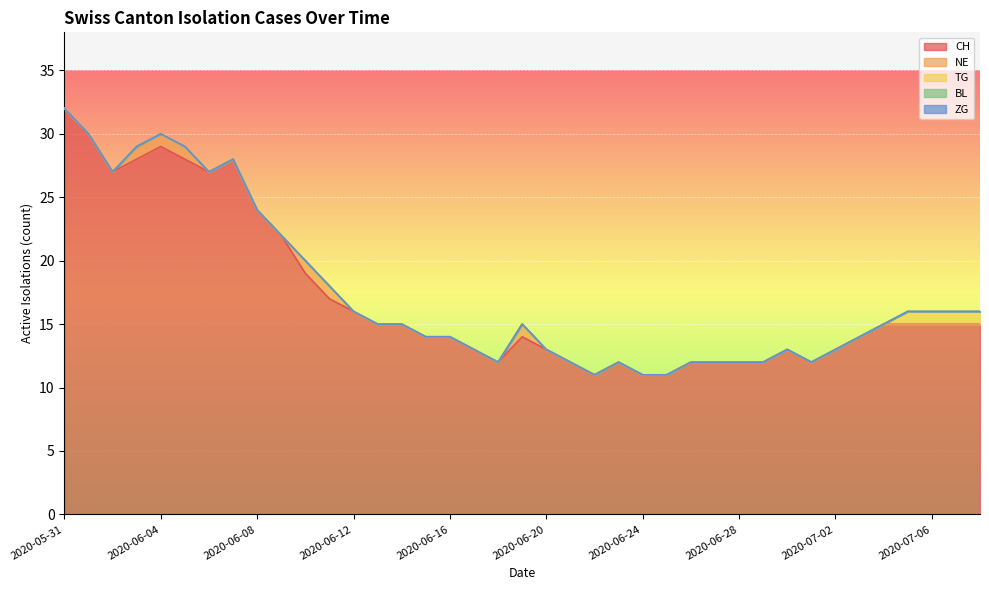

True or false: BL and ZG intersect in this chart.

False